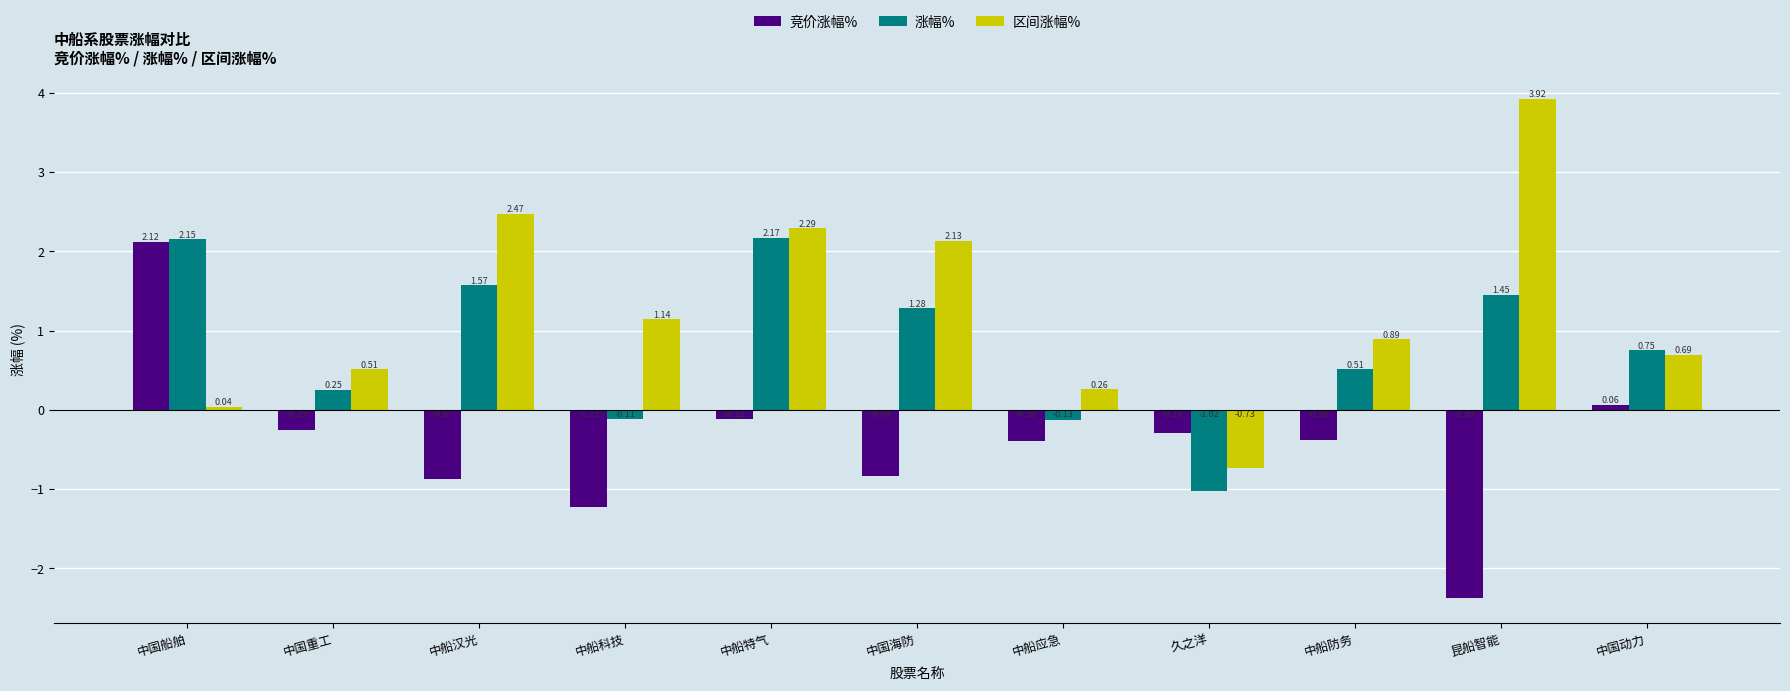

What is the label of the 7th bar from the right?

中船特气